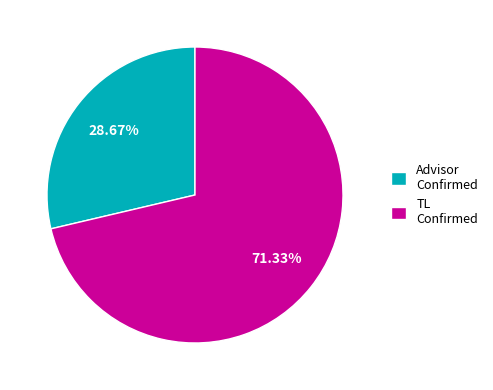

Which has a higher value, Advisor Confirmed or TL Confirmed?

TL Confirmed